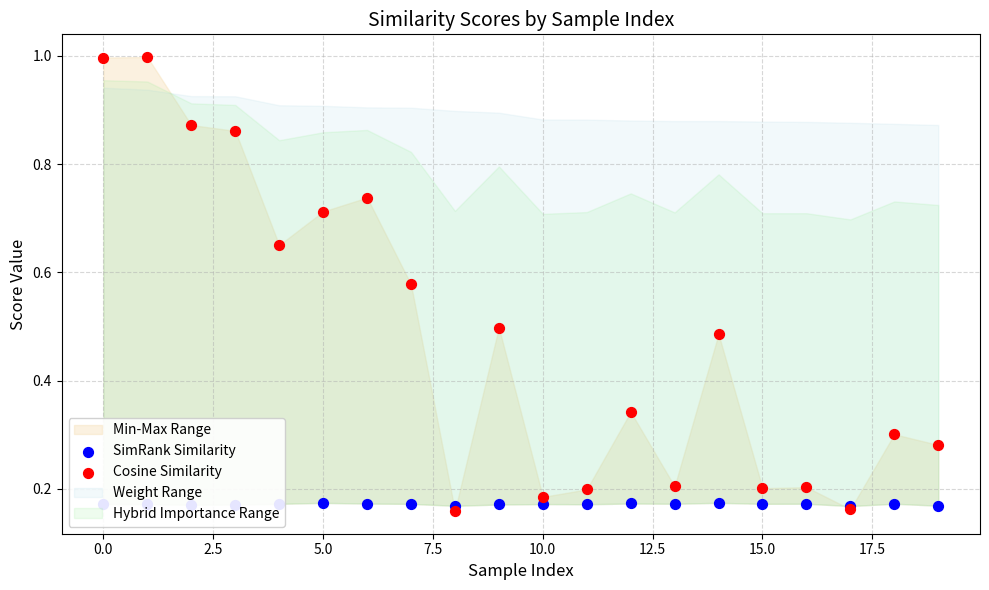

Is the value of Cosine Similarity at 11 greater than the value of SimRank Similarity at 10.0?

Yes